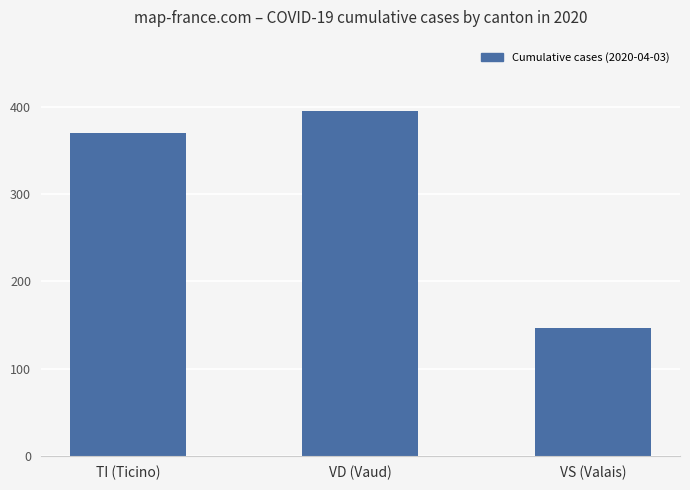

Reading left to right, transcribe all the data shown in this chart.

TI (Ticino)=370	VD (Vaud)=395	VS (Valais)=147